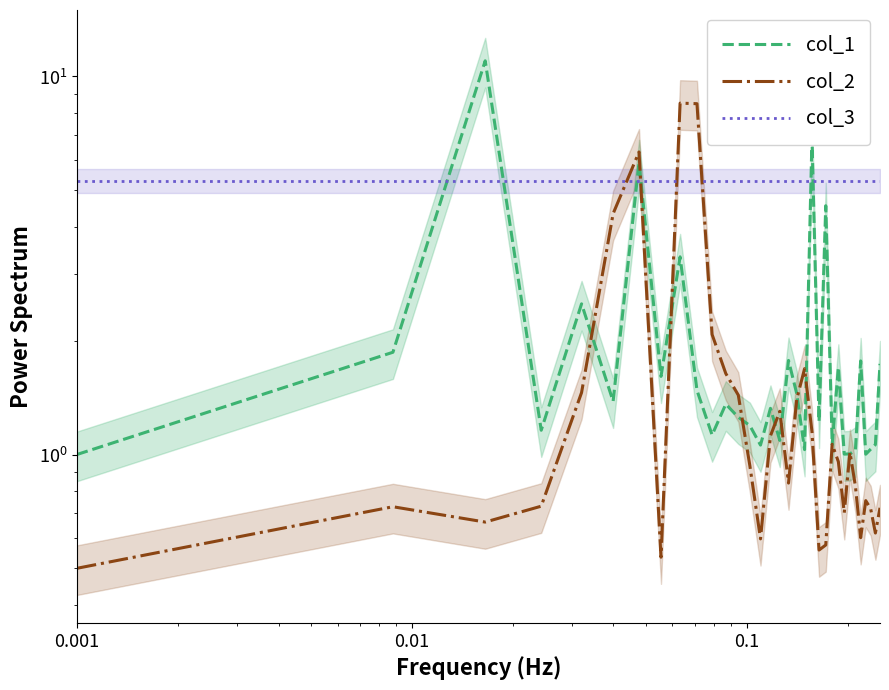

Is the value of col_1 at 9 greater than the value of col_2 at 25?

Yes